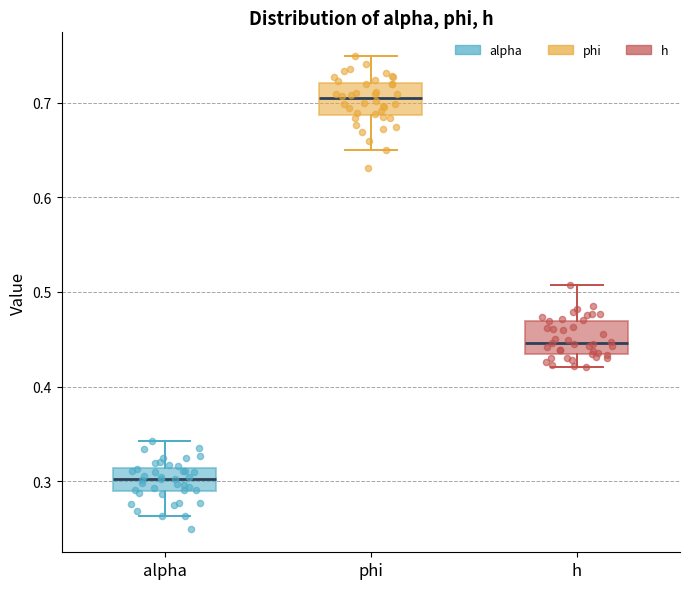

Reading left to right, read every box against the y-axis: the position of its median line, the range the box covers, and the ends of its whiskers. The values are not printed on the chart, so give them approximately, as read against the axis.

alpha: median 0.30, box 0.29 to 0.31, whiskers 0.26 to 0.34
phi: median 0.70, box 0.69 to 0.72, whiskers 0.65 to 0.75
h: median 0.45, box 0.43 to 0.47, whiskers 0.42 to 0.51